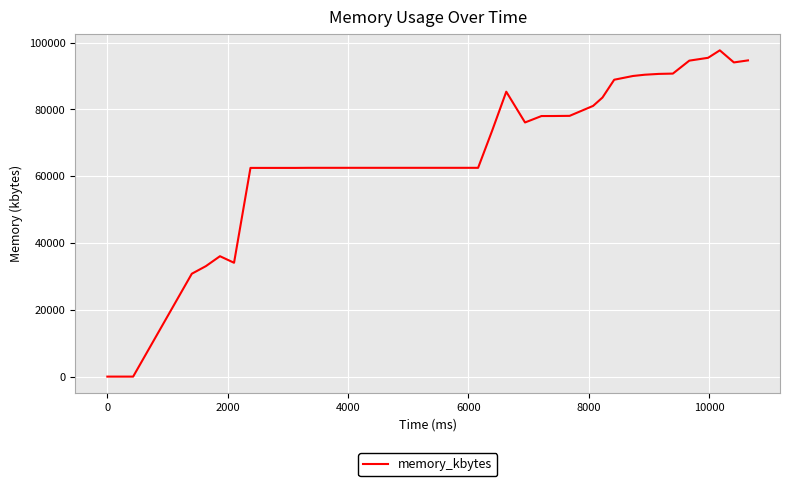

How many lines are shown in the chart?

1